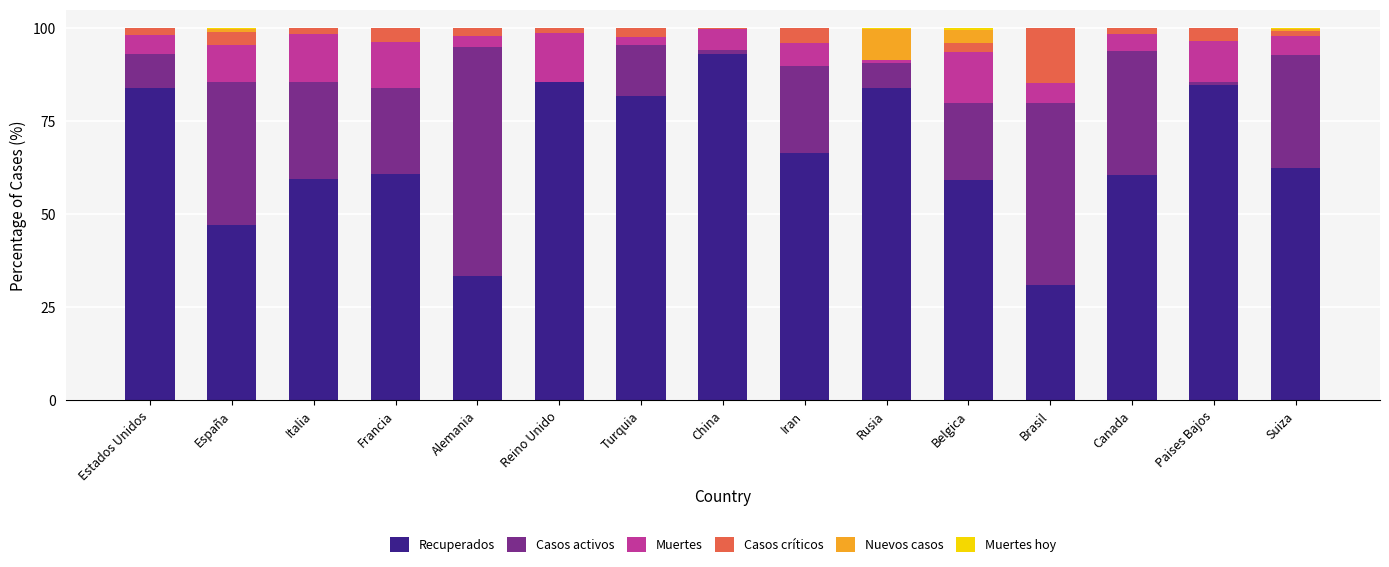

At which label does Recuperados reach its peak?

China